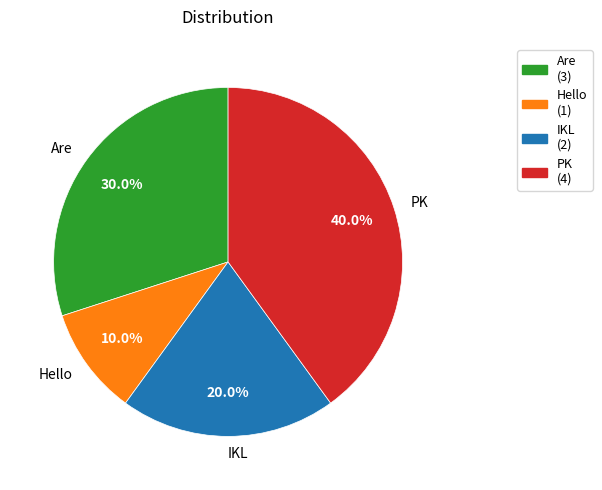

To the nearest percent, what percentage of the pie is IKL?

20%